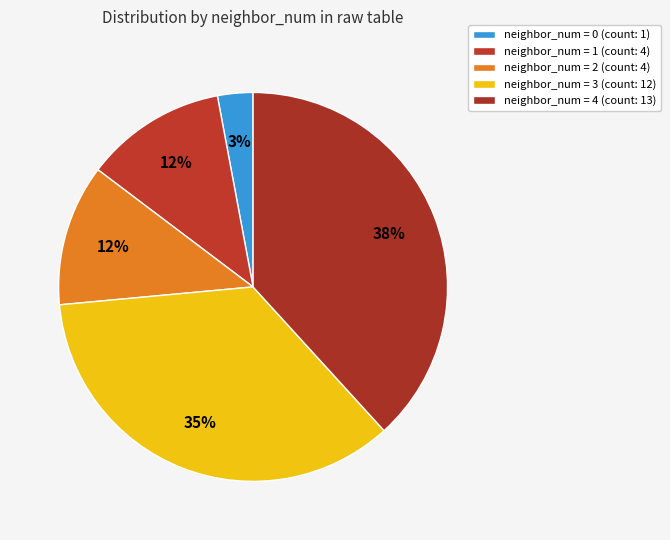

Count the number of slices in the pie.

5